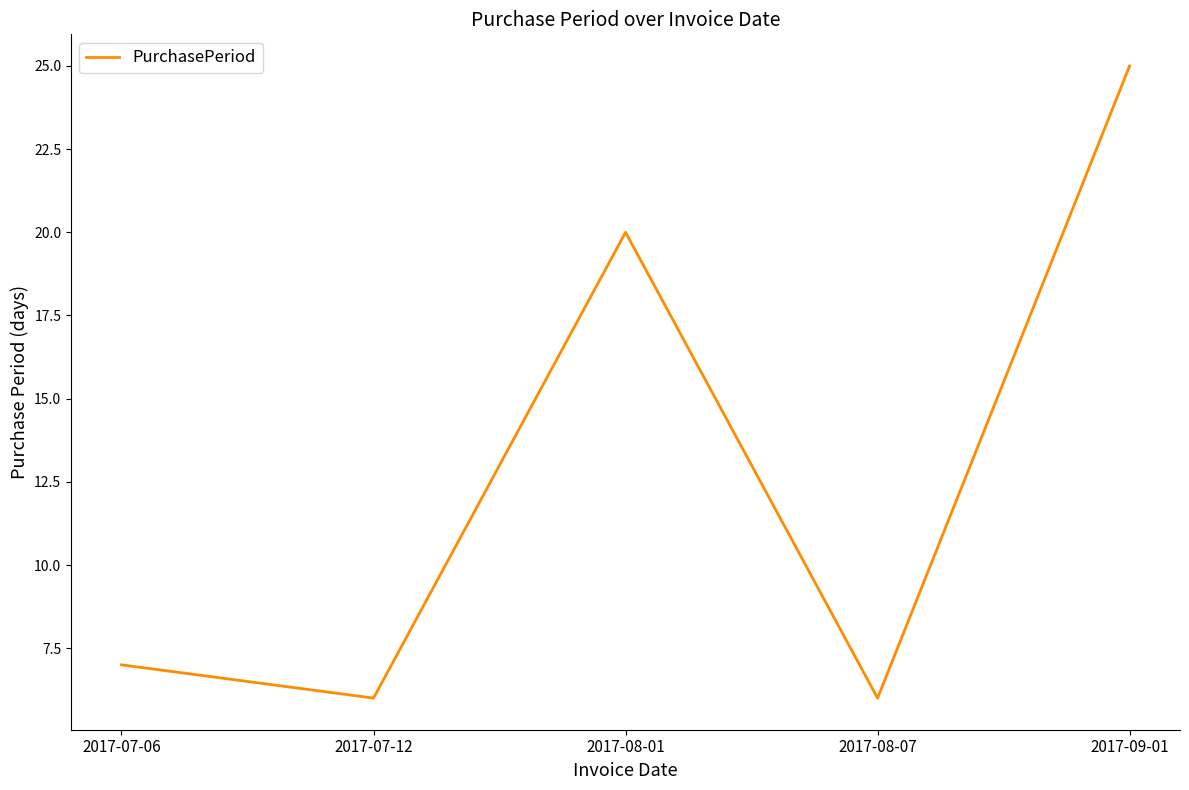

What is the difference between the maximum and minimum values?

19